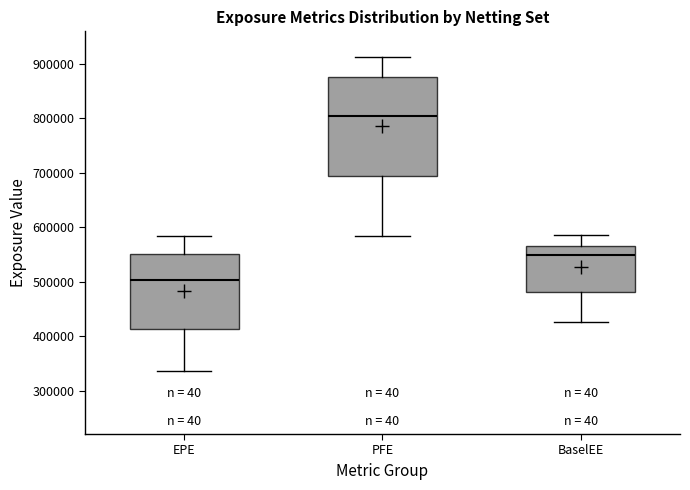

Where does the lower whisker of the box for PFE end on the y-axis? The values are not printed on the chart, so give them approximately, as read against the axis.

580000